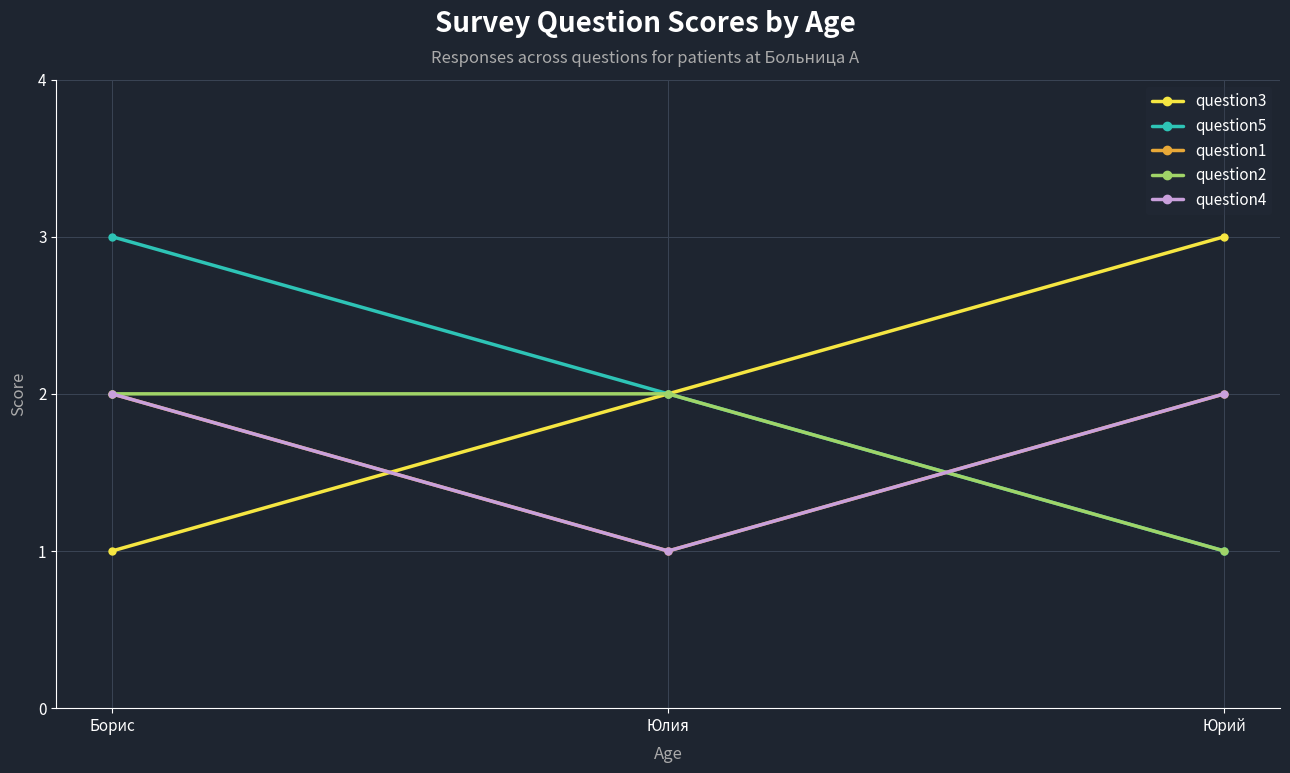

Reading left to right, list all the values displayed in this chart.

question3: 1	2	3
question5: 3	2	1
question1: 2	1	2
question2: 2	2	1
question4: 2	1	2